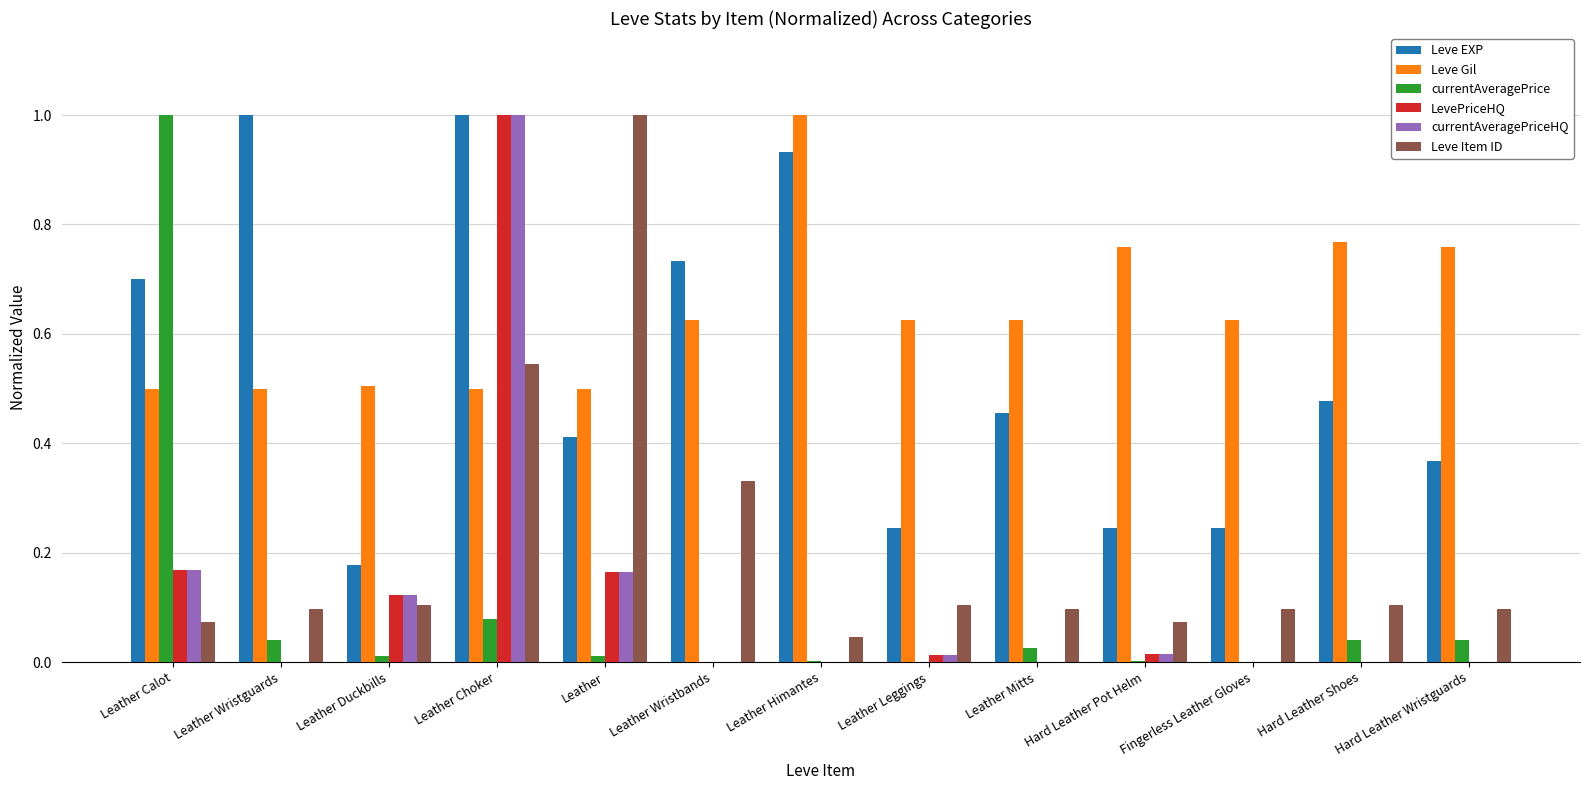

How many categories are shown in the chart?

13